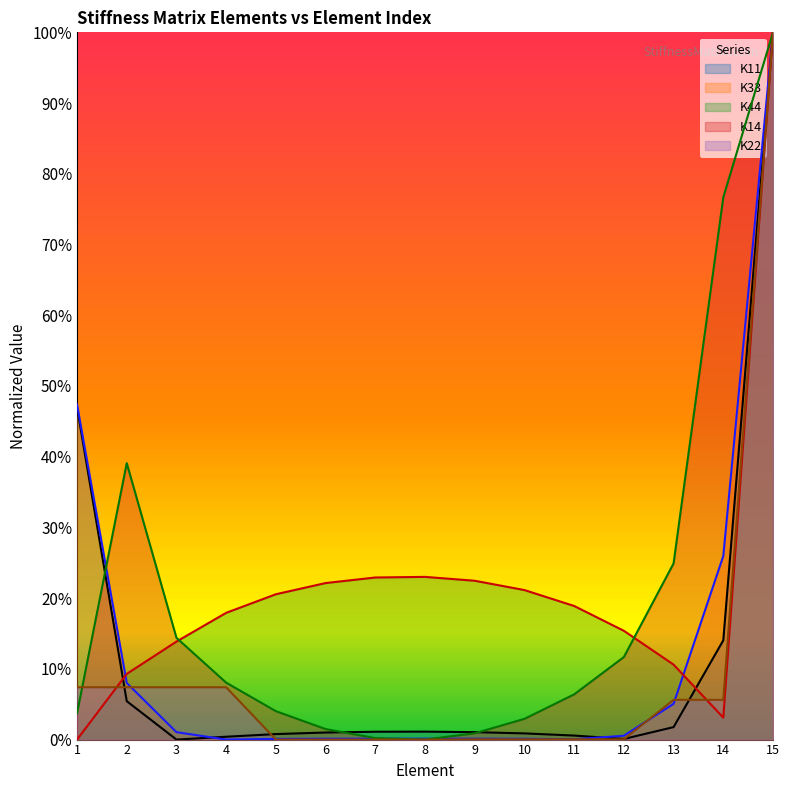

Reading left to right, what are all the values shown in this chart?

K11: 1=0.5	2=0.1	3=0.0	4=0.0	5=0.0	6=0.0	7=0.0	8=0.0	9=0.0	10=0.0	11=0.0	12=0.0	13=0.0	14=0.1	15=1.0
K33: 1=0.5	2=0.1	3=0.0	4=0.0	5=0.0	6=0.0	7=0.0	8=0.0	9=0.0	10=0.0	11=0.0	12=0.0	13=0.1	14=0.3	15=1.0
K44: 1=0.0	2=0.1	3=0.1	4=0.2	5=0.2	6=0.2	7=0.2	8=0.2	9=0.2	10=0.2	11=0.2	12=0.2	13=0.1	14=0.0	15=1.0
K14: 1=0.0	2=0.4	3=0.1	4=0.1	5=0.0	6=0.0	7=0.0	8=0.0	9=0.0	10=0.0	11=0.1	12=0.1	13=0.2	14=0.8	15=1.0
K22: 1=0.1	2=0.1	3=0.1	4=0.1	5=0.0	6=0.0	7=0.0	8=0.0	9=0.0	10=0.0	11=0.0	12=0.0	13=0.1	14=0.1	15=1.0